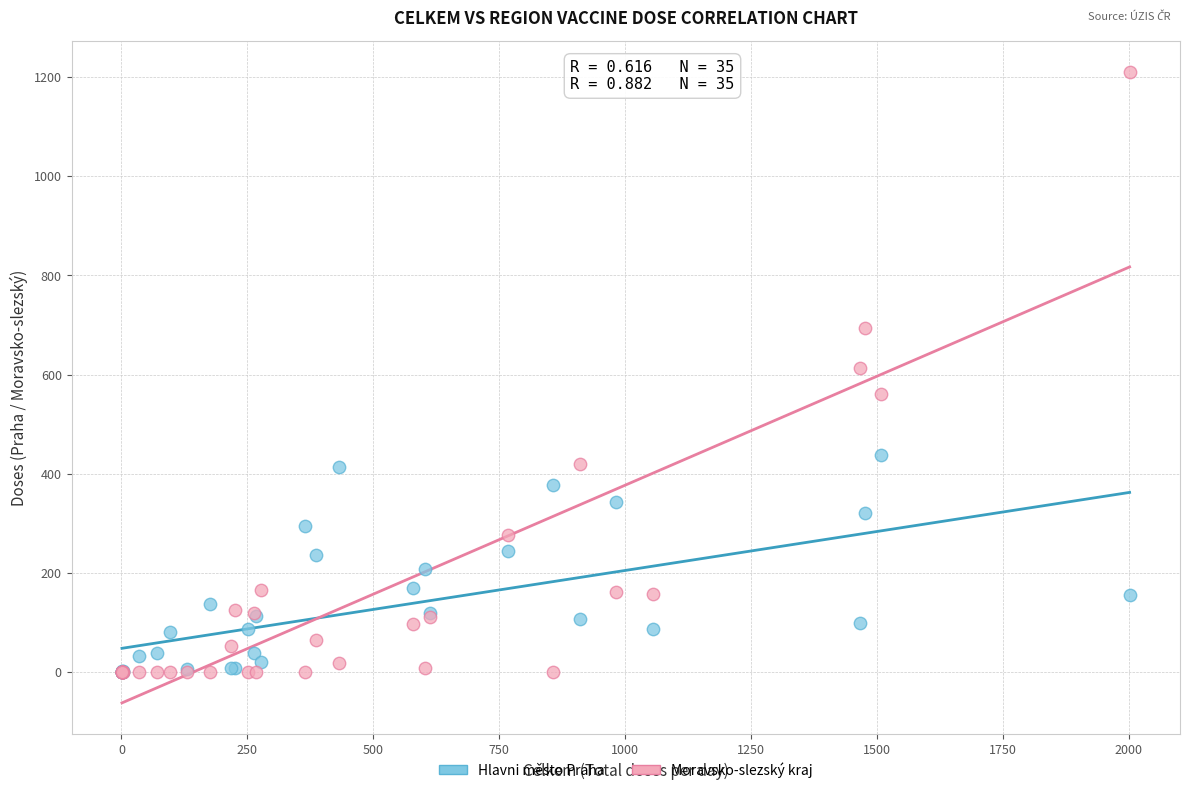

What are all the series names shown in the legend?

Hlavni město Praha, Moravsko-slezský kraj